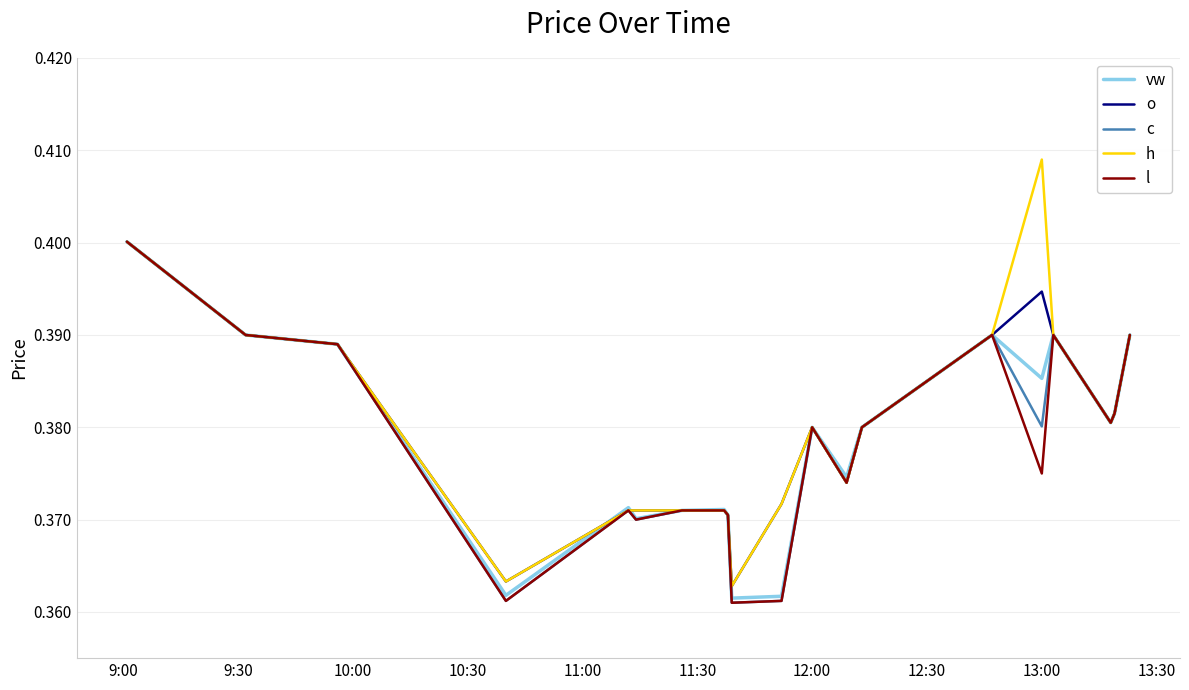

What are all the series names shown in the legend?

vw, o, c, h, l